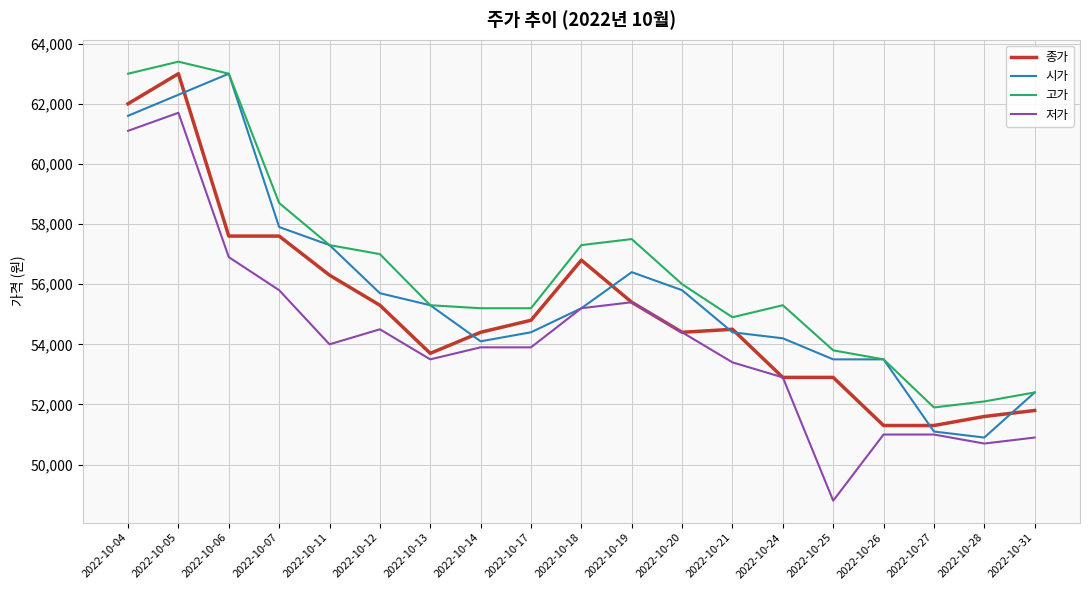

What value does the 고가 series have at 2022-10-05, to the nearest 50?

63400